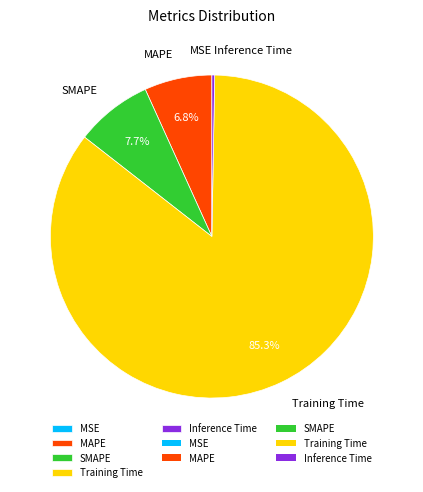

What is the largest slice in the pie chart?

Training Time